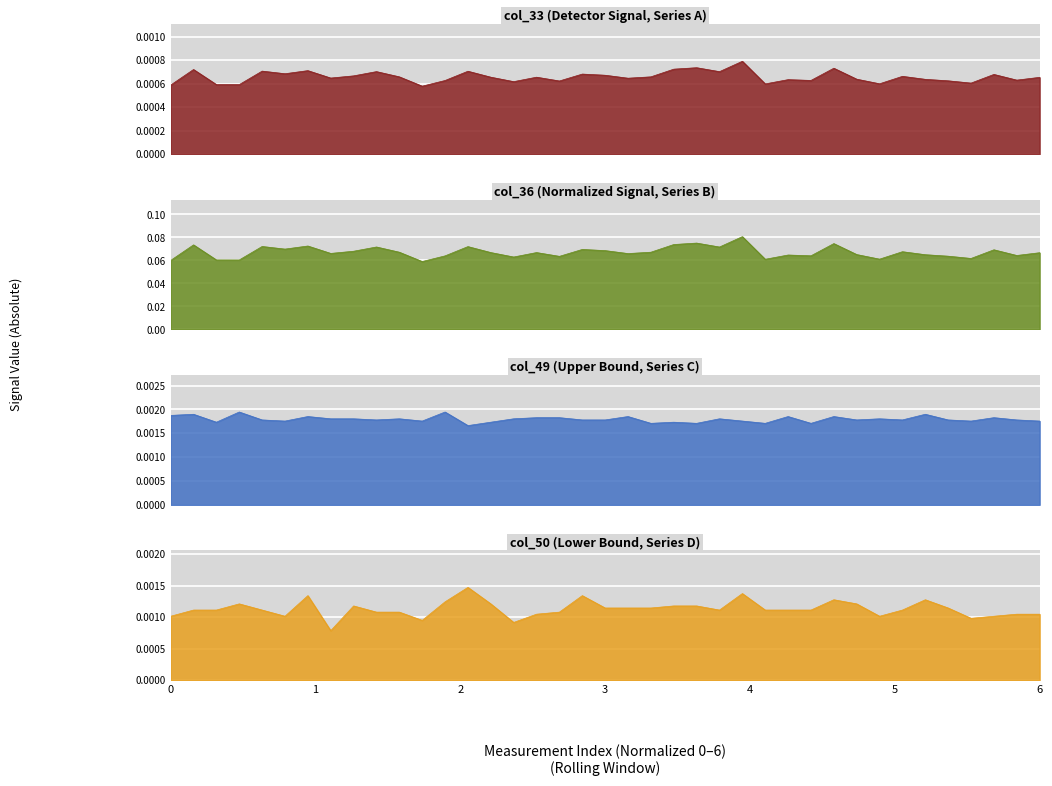

True or false: col_33 has a value of 0.0 at 0.

False